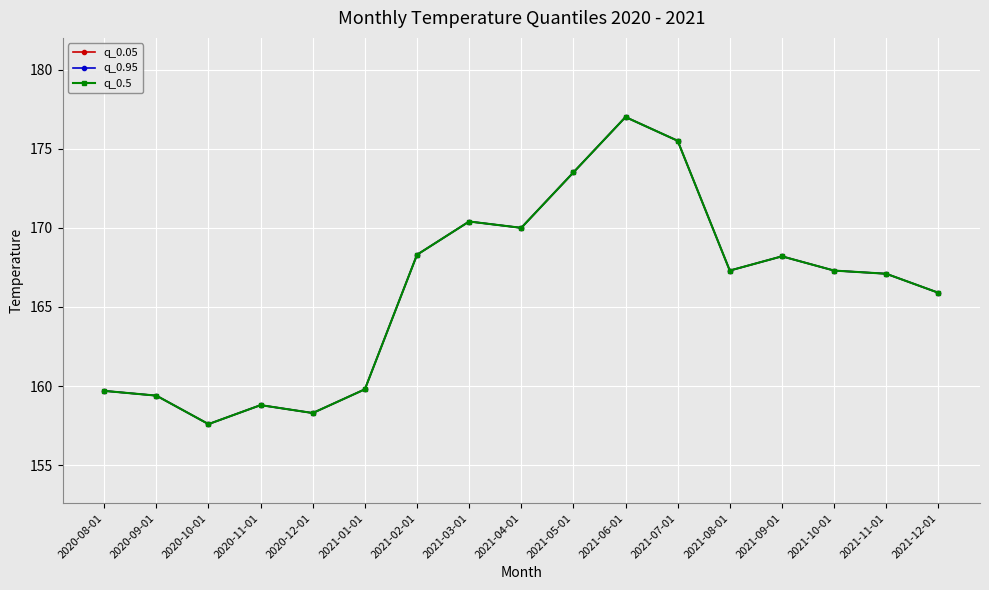

Where is the first local maximum for q_0.05?

2020-11-01